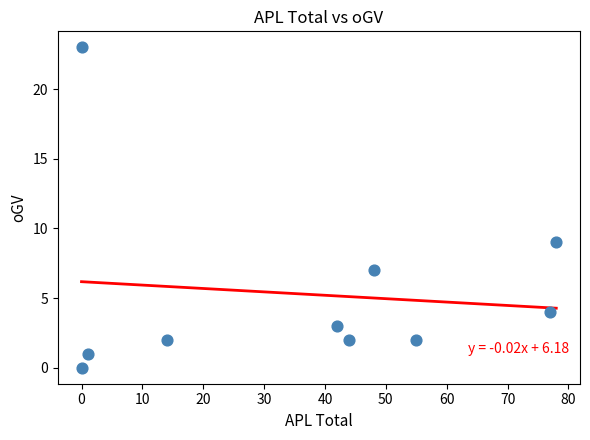

What Y value in the scatter plot is closest to 11?

9